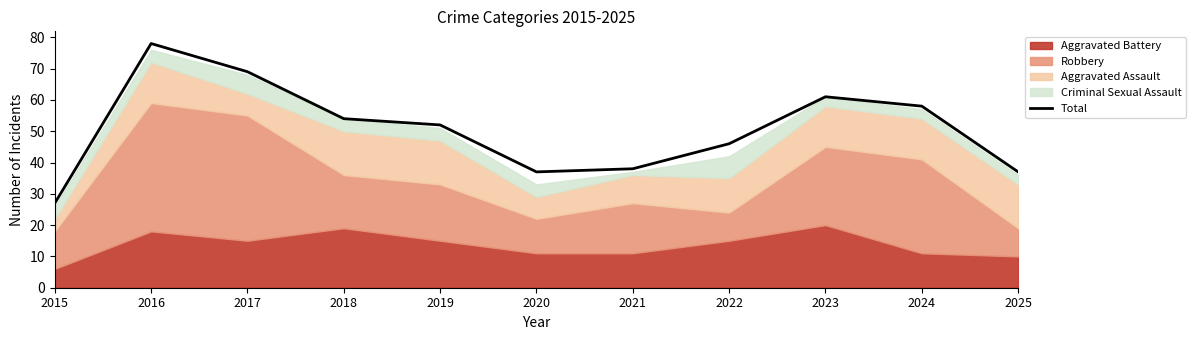

Which label corresponds to the largest value in the chart?

2016